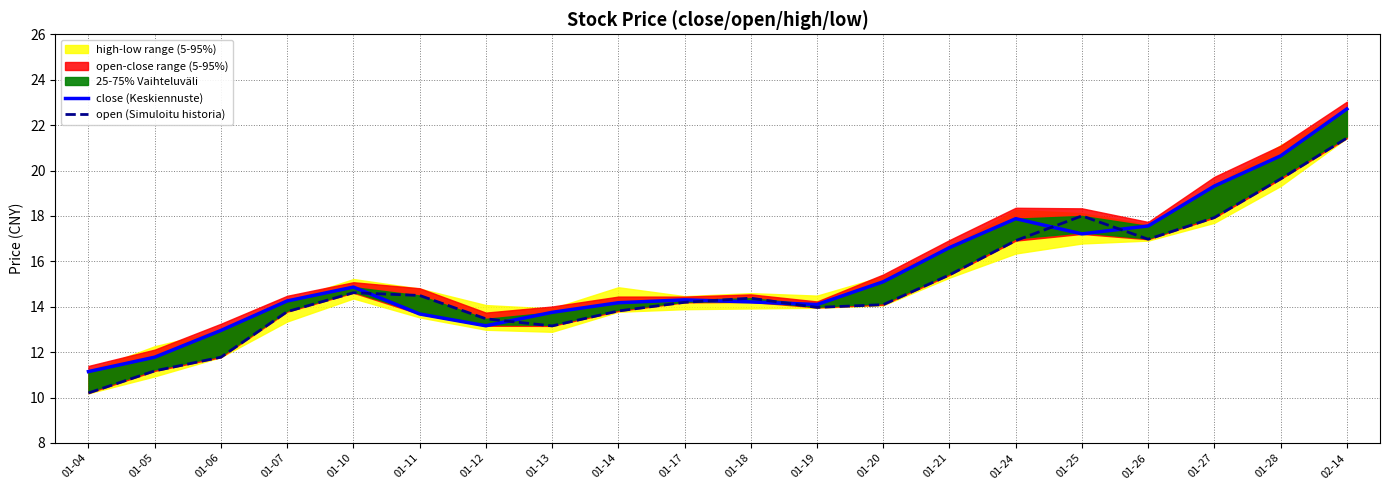

The open (Simuloitu historia) series shows 8.8 at 01-13. True or false?

False